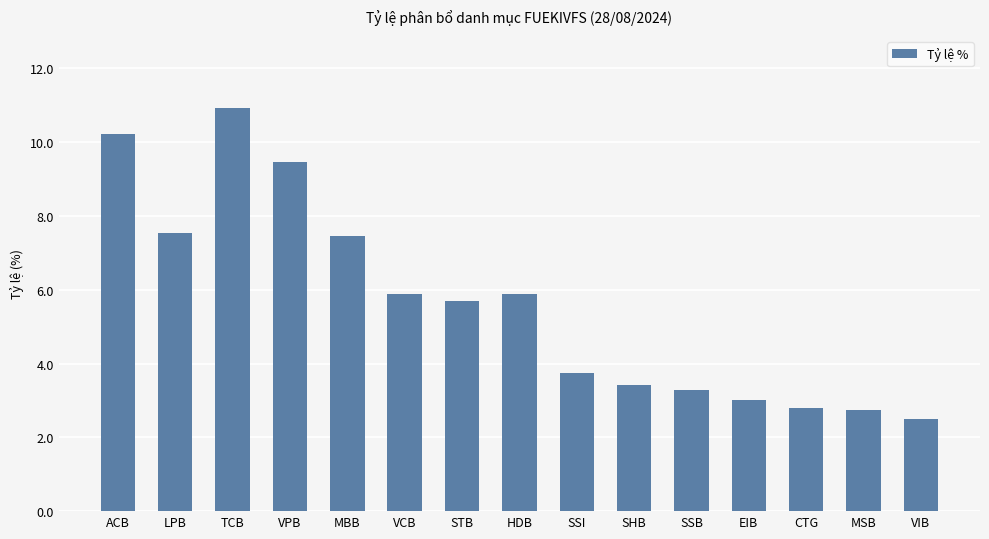

What is the sum of all values?

84.5